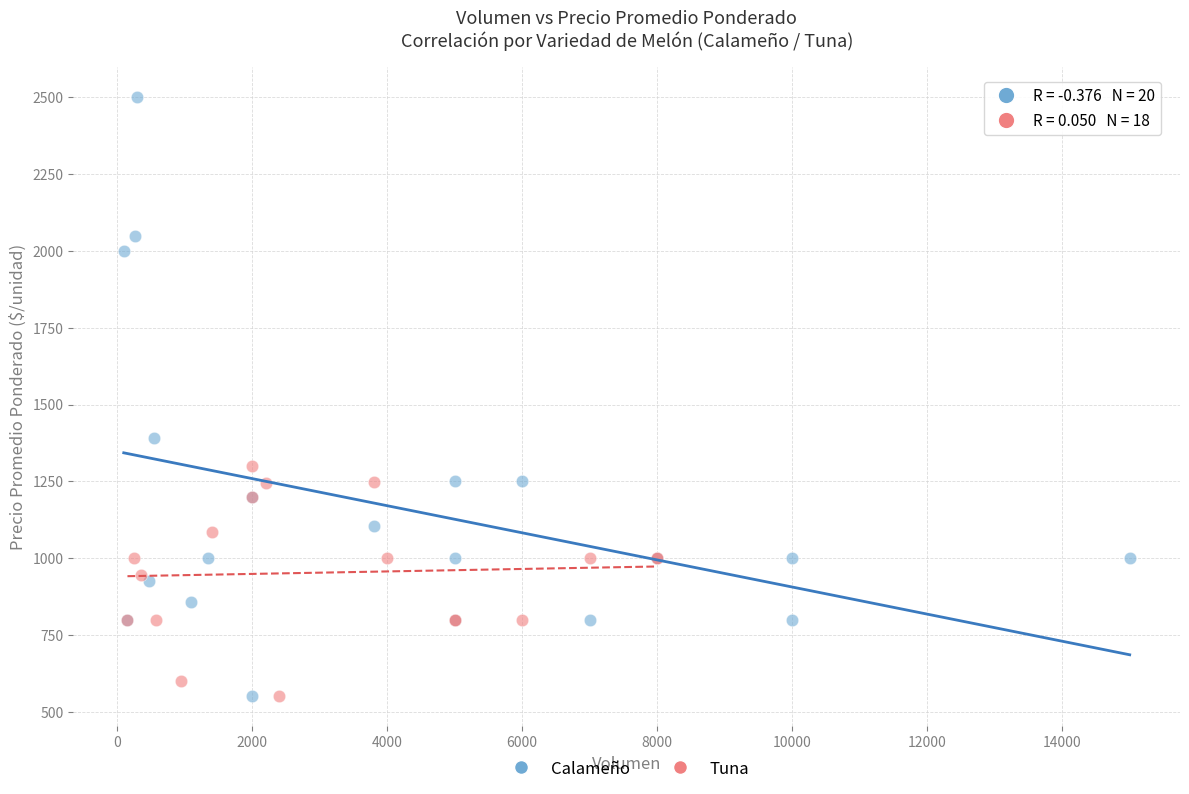

Which series contains the highest Y value?

Calameño